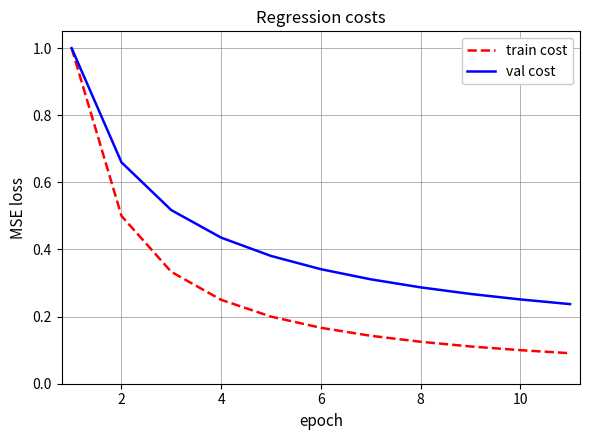

List the series in order of their overall mean, lowest first.

train cost, val cost